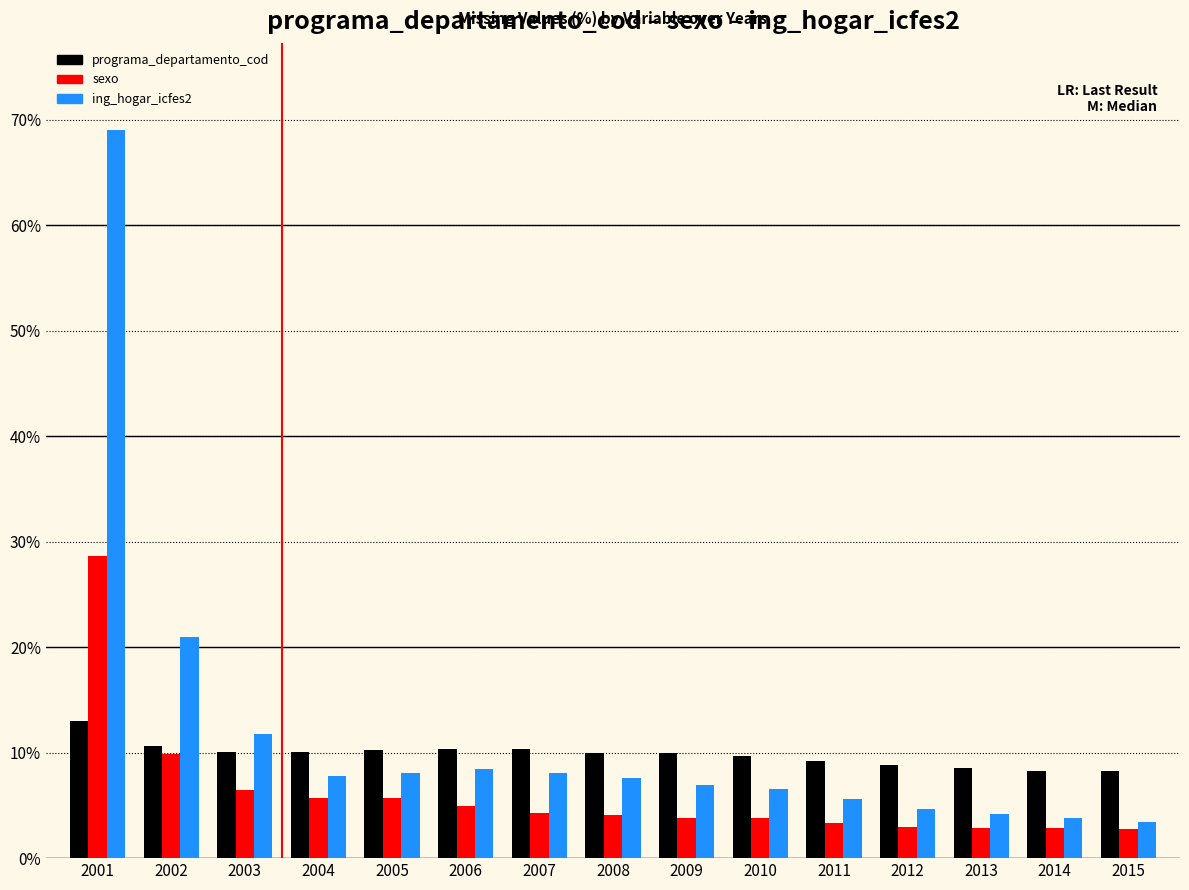

True or false: ing_hogar_icfes2 has a value of 6.5 at 2010.

True